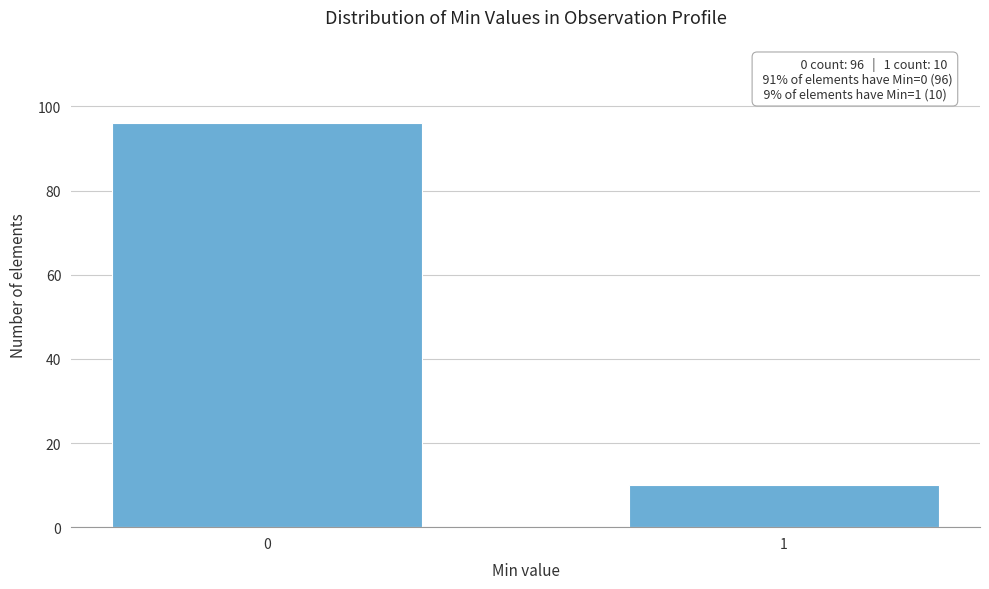

Reading left to right, transcribe all the data shown in this chart.

96	10